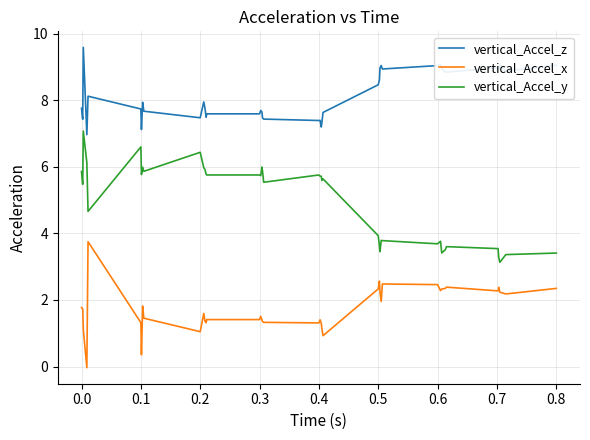

What is the difference between the maximum and minimum values in the vertical_Accel_z series?

2.6